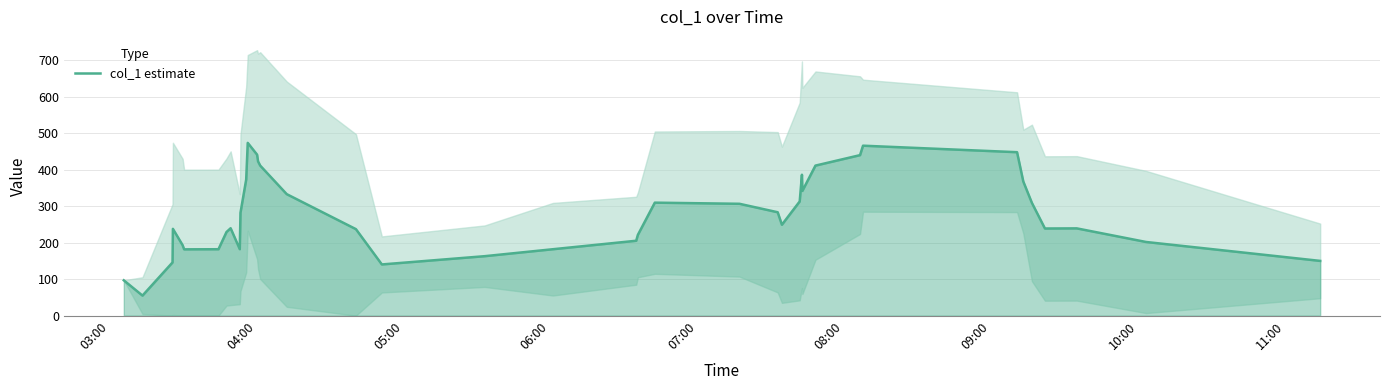

How many points are higher than both their immediate neighbors (excluding endpoints)?

7